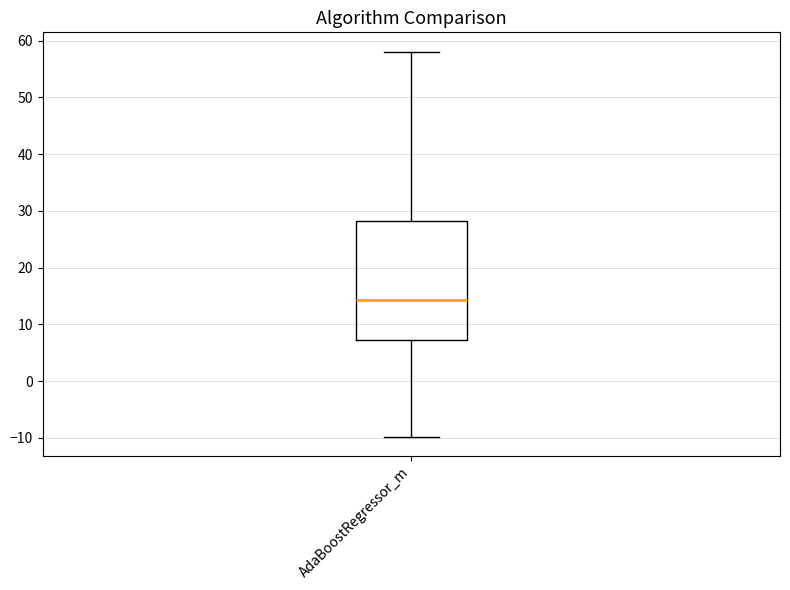

Read this box plot against the y-axis: the position of the median line, the range covered by the box, and the ends of both whiskers. The values are not printed on the chart, so give them approximately, as read against the axis.

median 14, box 7 to 28, whiskers -10 to 58